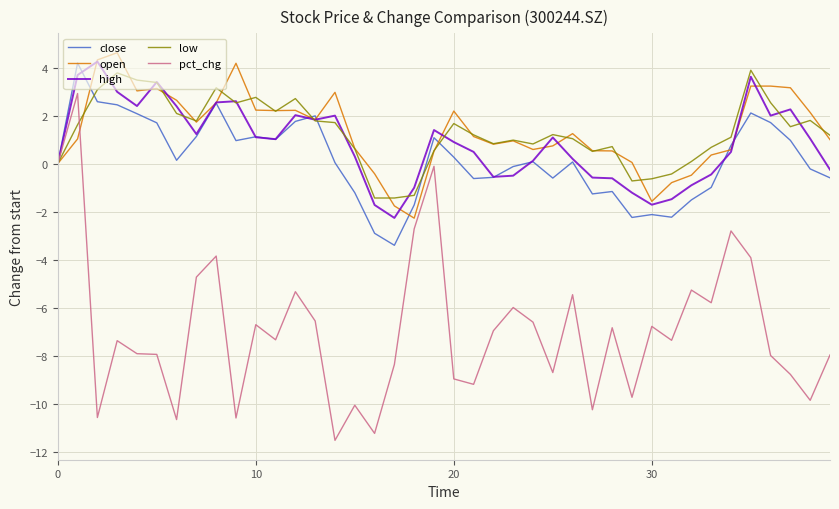

Does the chart display data point markers on the line(s)?

No